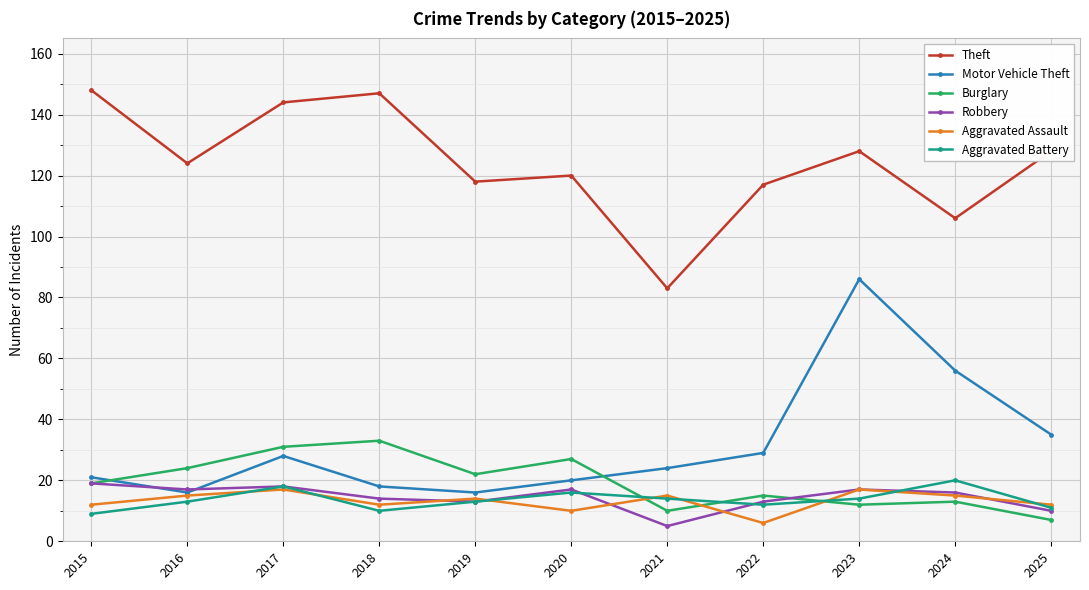

Does the chart display data point markers on the line(s)?

Yes